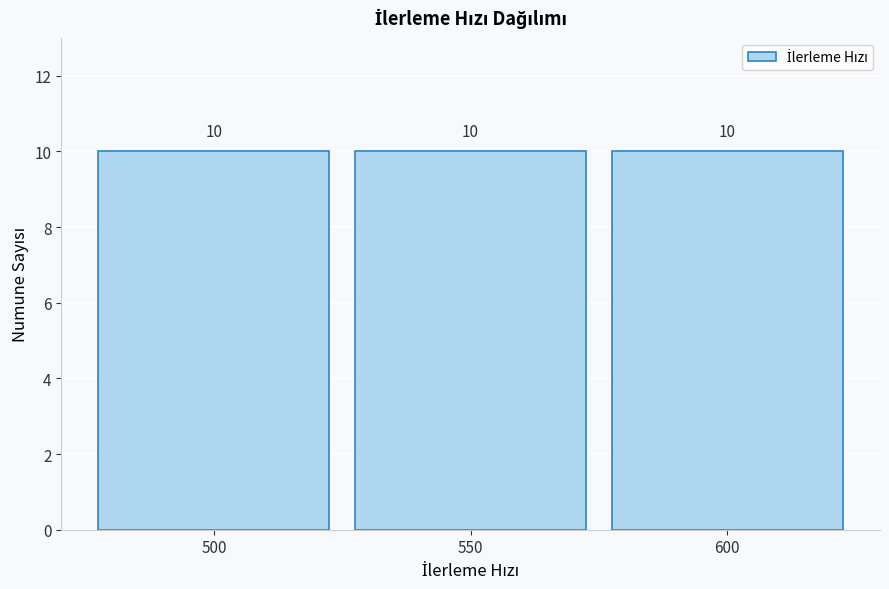

Reading left to right, transcribe this chart: for each bar, give the range it covers on the x-axis and its height.

475 to 525: 10
525 to 575: 10
575 to 625: 10